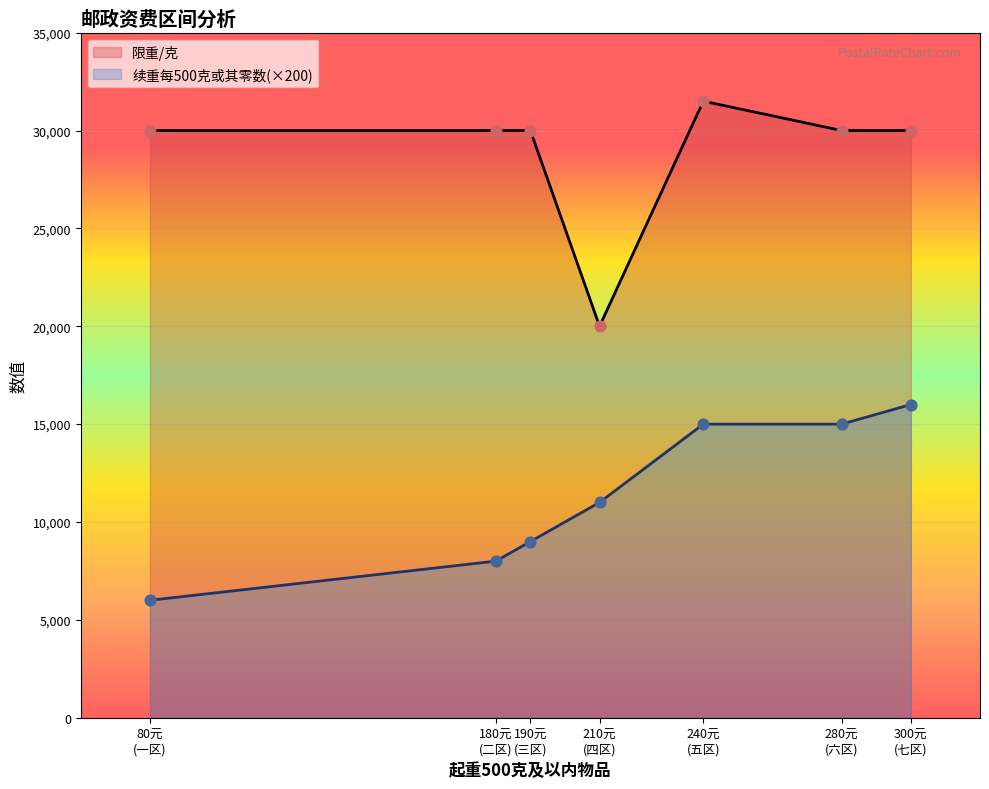

Which series has the widest spread of Y values?

限重/克